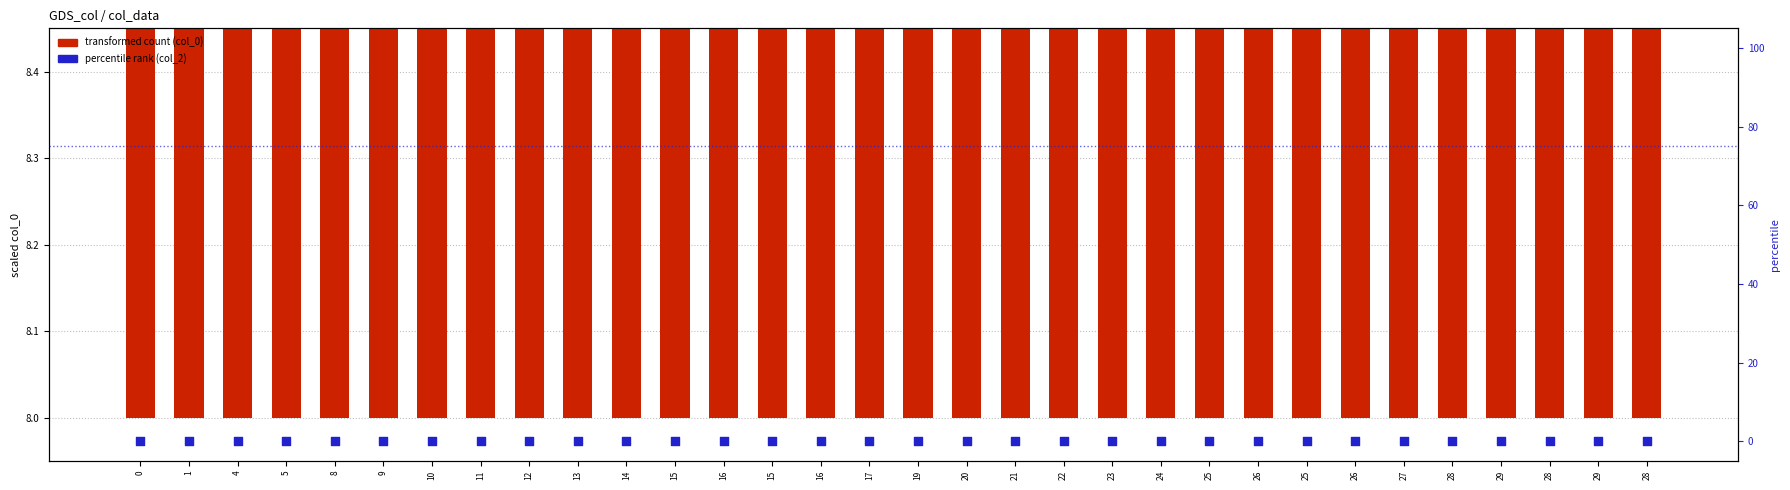

Which series reaches the maximum Y coordinate?

transformed count (col_0)